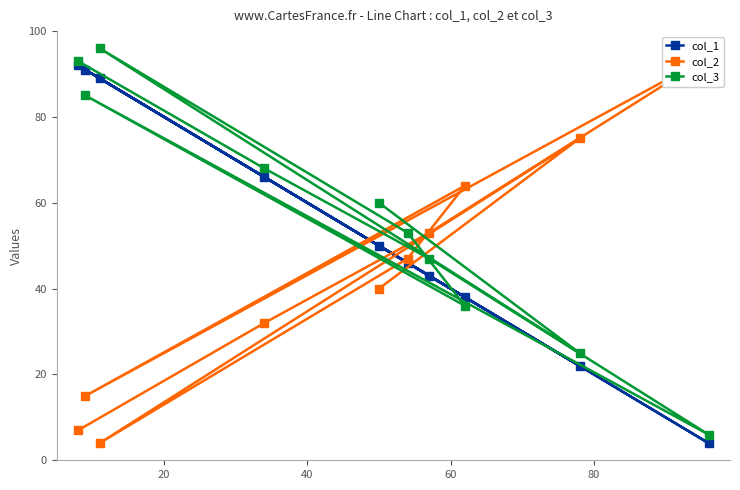

True or false: col_2 and col_1 intersect in this chart.

True